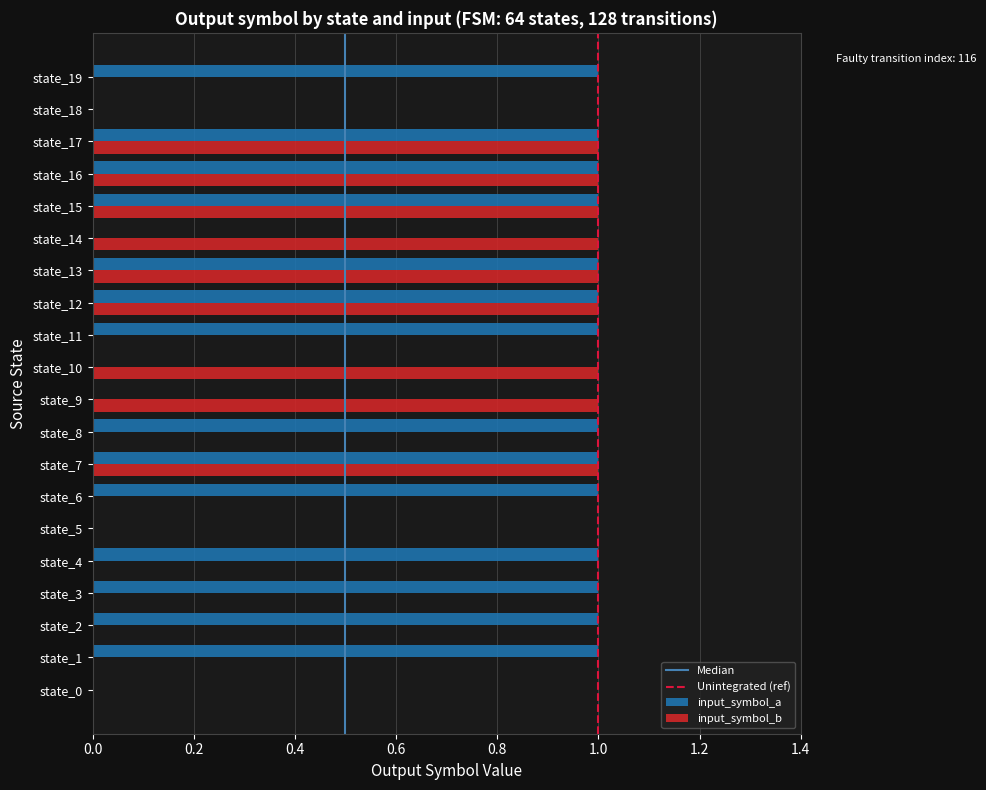

The input_symbol_b series shows 1 at state_13. True or false?

True